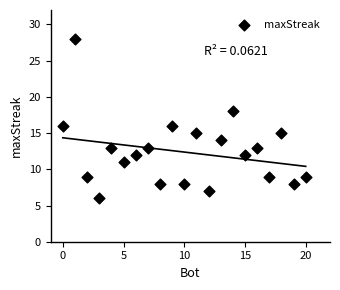

What is the range of X values (max minus min)?

20